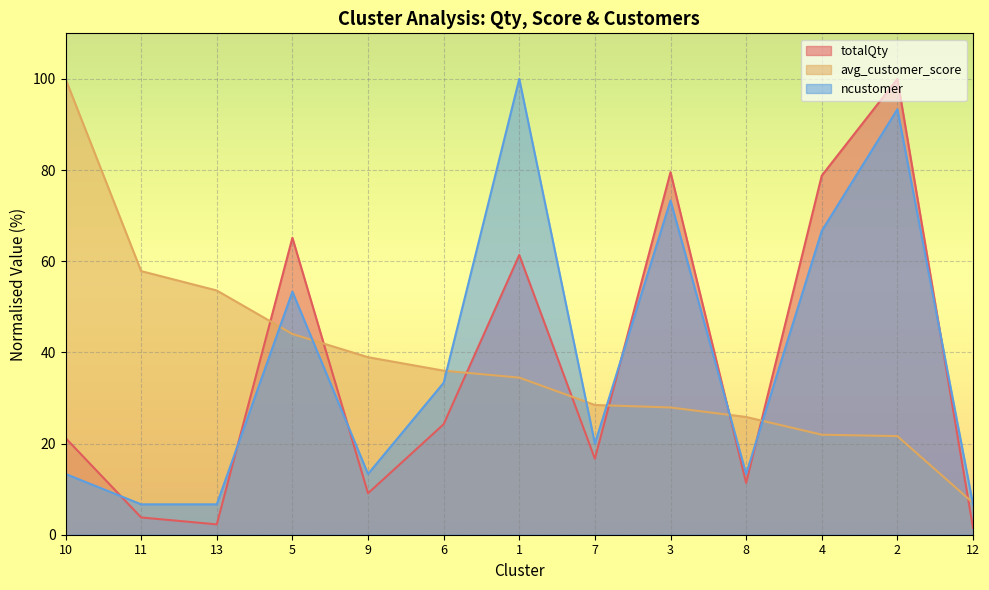

What is the maximum value for ncustomer?

100.0